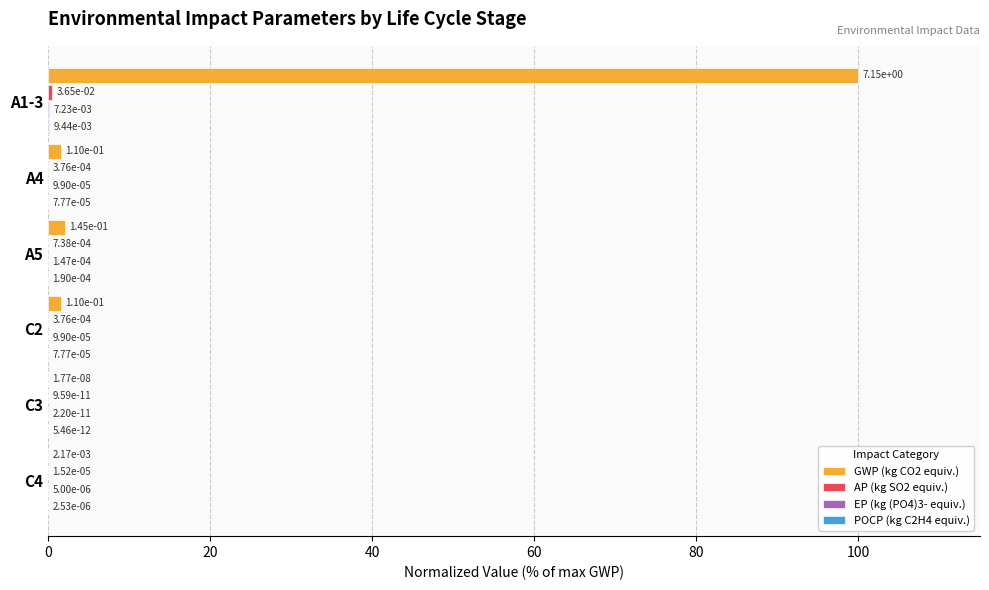

What is the maximum value for GWP (kg CO2 equiv.)?

100.0